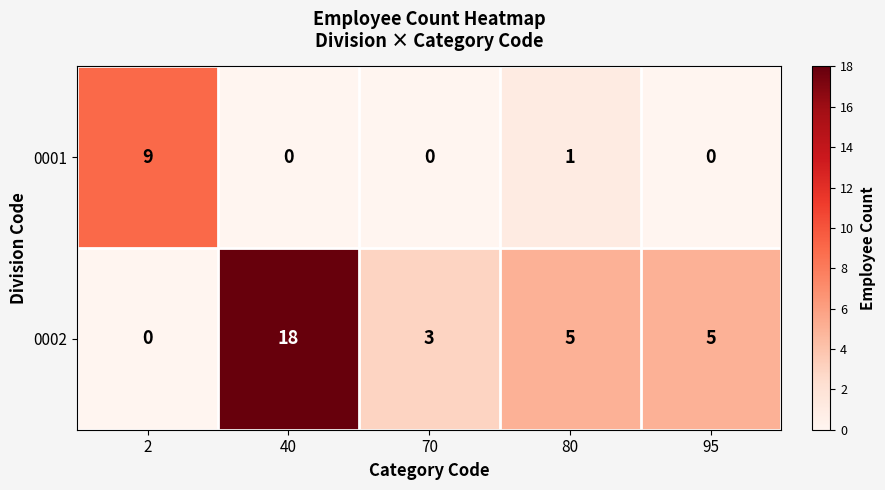

True or false: 0001 has a value of 2 at 80.

False